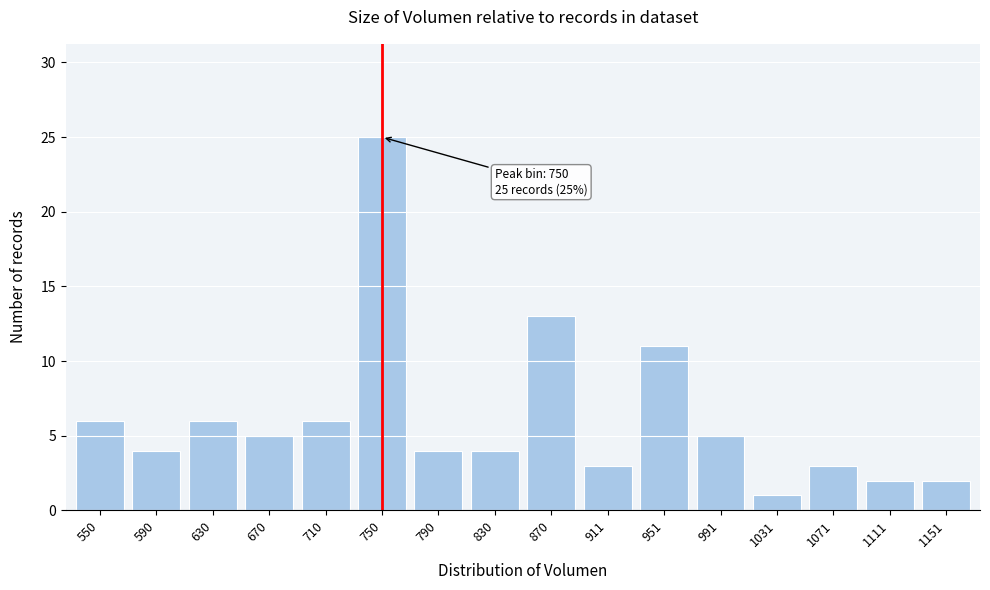

Reading left to right, extract all data points from this chart.

550=6	590=4	630=6	670=5	710=6	750=25	790=4	830=4	870=13	911=3	951=11	991=5	1031=1	1071=3	1111=2	1151=2